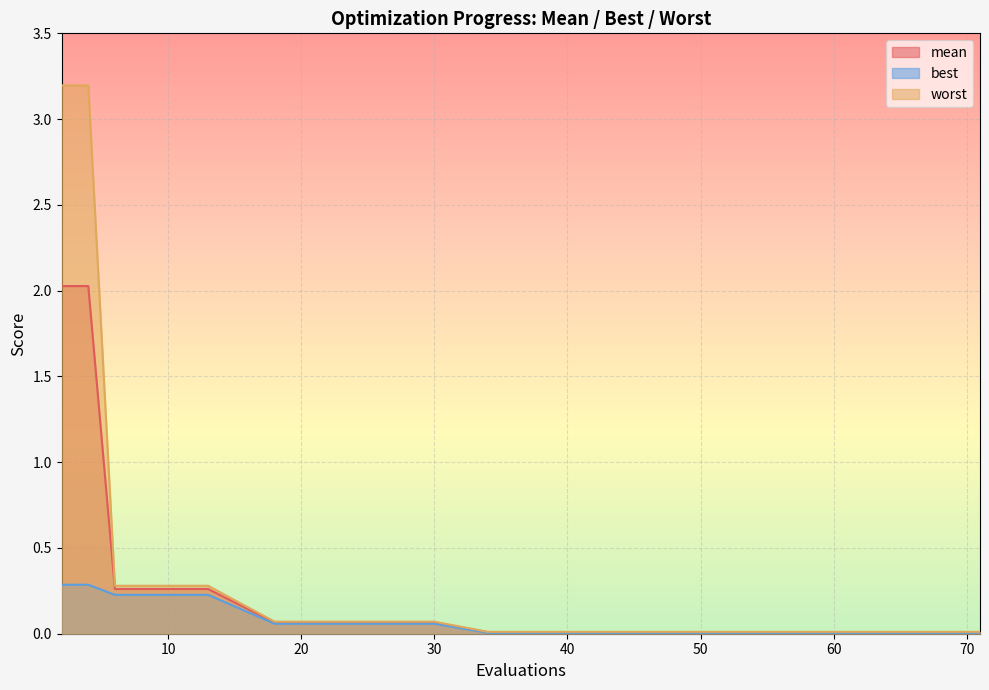

What is the average value of the worst series?

0.5